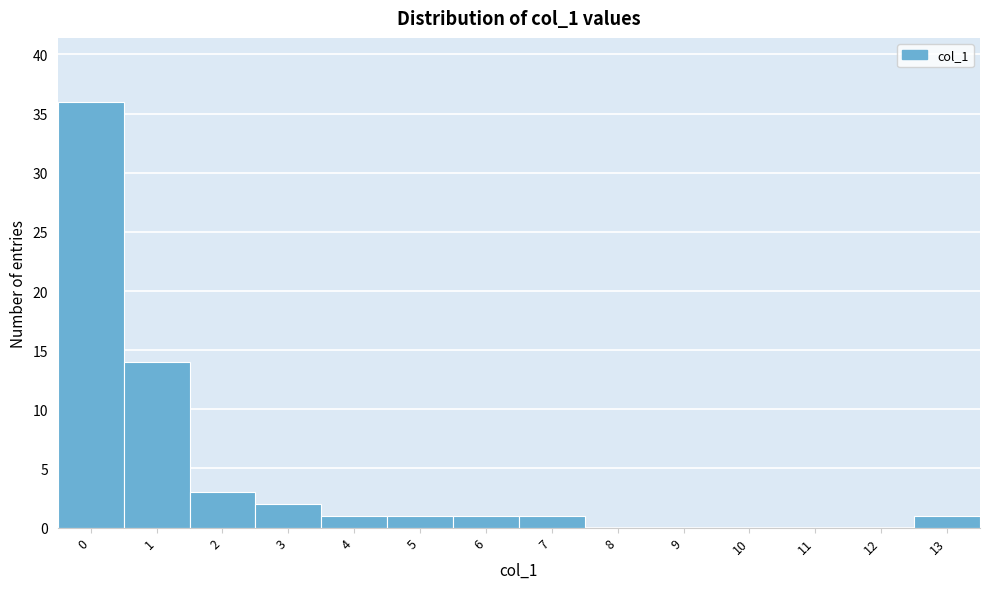

Over which range of the x-axis is the bar tallest?

-0.5 to 0.5